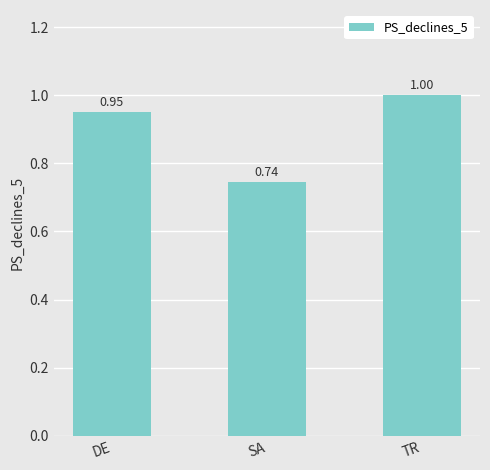

True or false: the data shows 1.0 at SA.

False